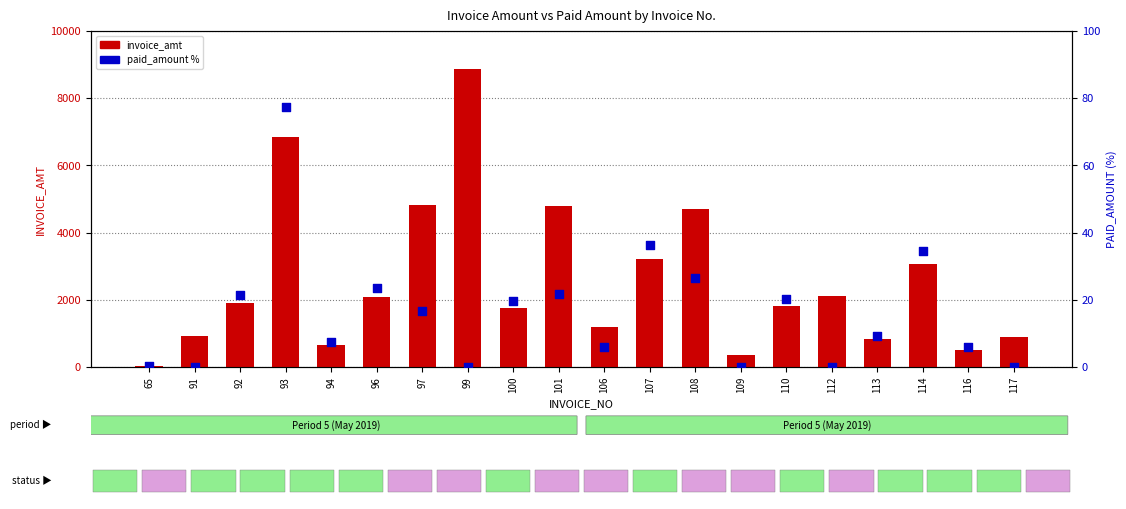

Which series reaches the minimum Y coordinate?

paid_amount %